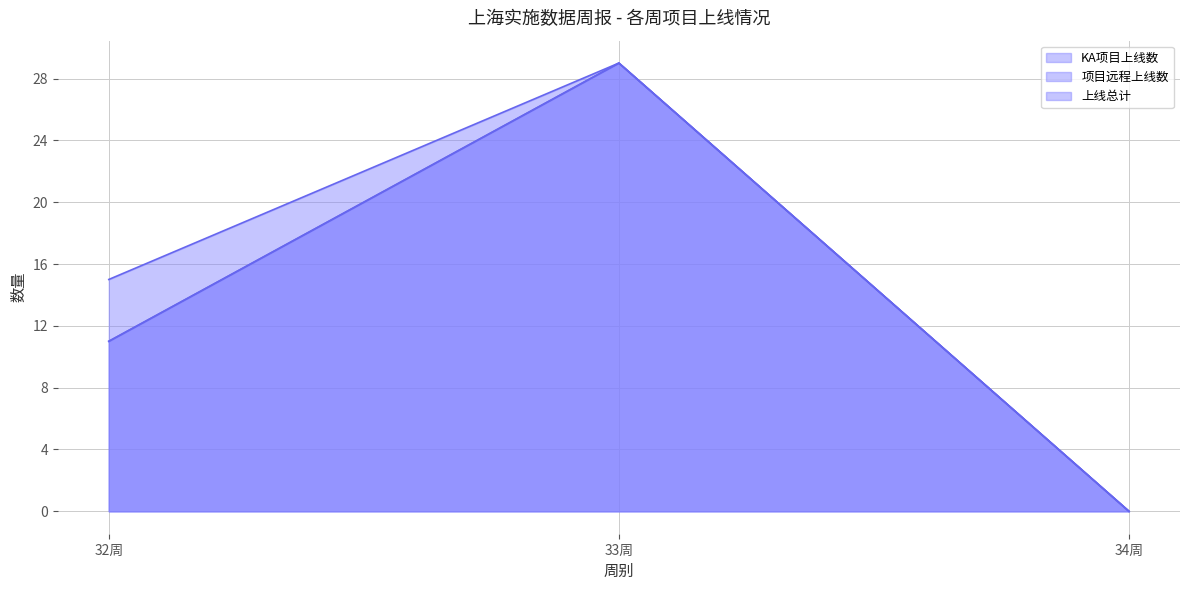

At which label does 上线总计 first exceed 15?

33周